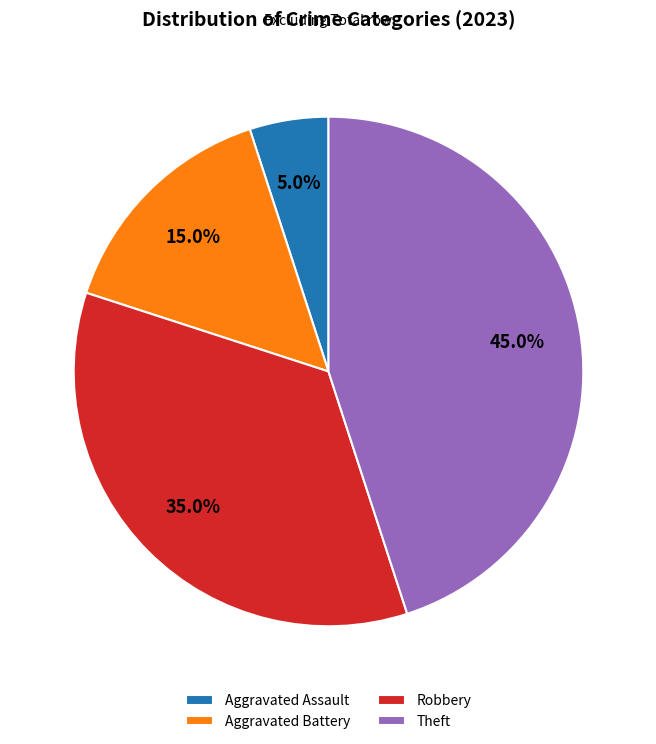

How many slices are in this pie chart?

4